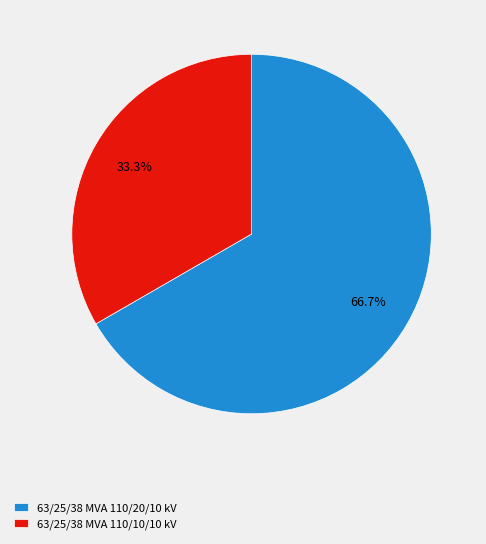

Which slice represents more than half of the pie?

63/25/38 MVA 110/20/10 kV